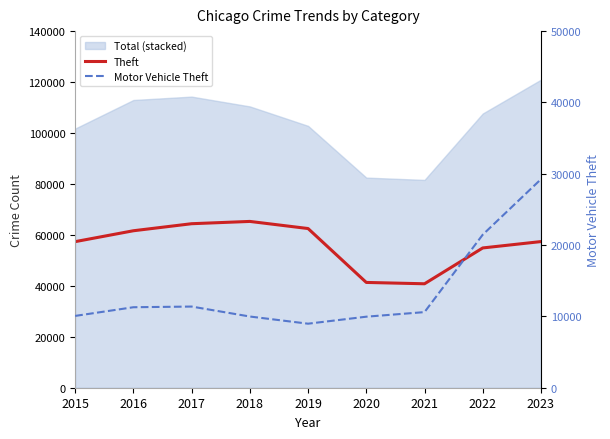

What is the highest value of the Motor Vehicle Theft series?

29236